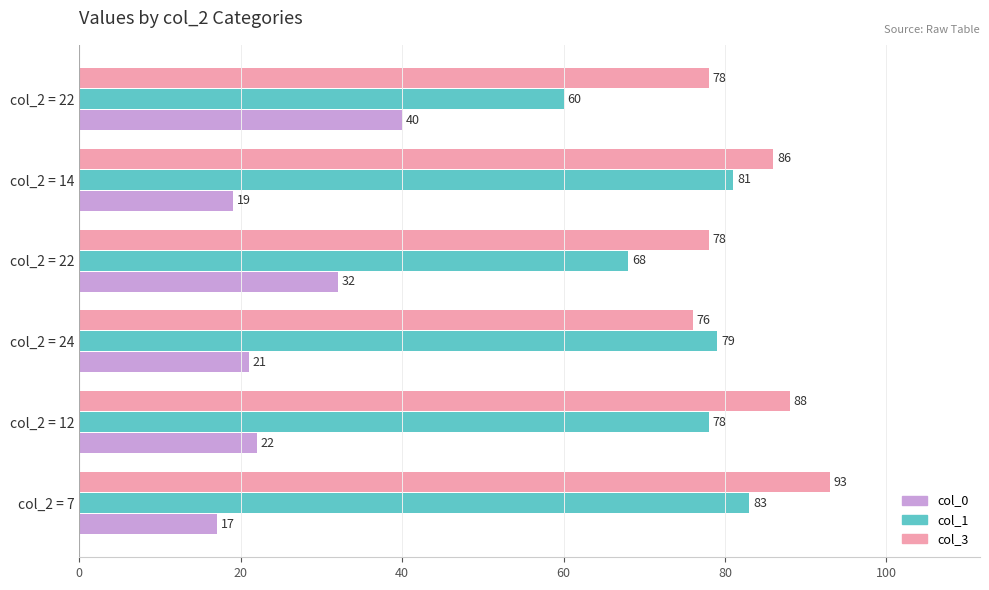

Reading right to left, extract all data points from this chart.

col_0: 100=40	80=19	60=32	40=21	20=22	0=17
col_1: 100=60	80=81	60=68	40=79	20=78	0=83
col_3: 100=78	80=86	60=78	40=76	20=88	0=93